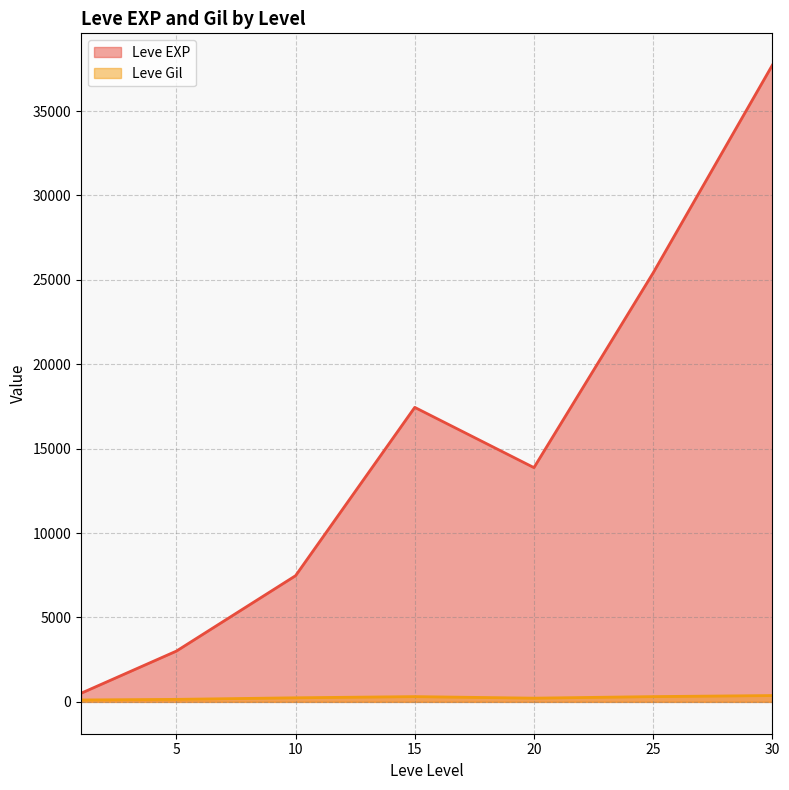

Which series has the widest spread of values?

Leve EXP